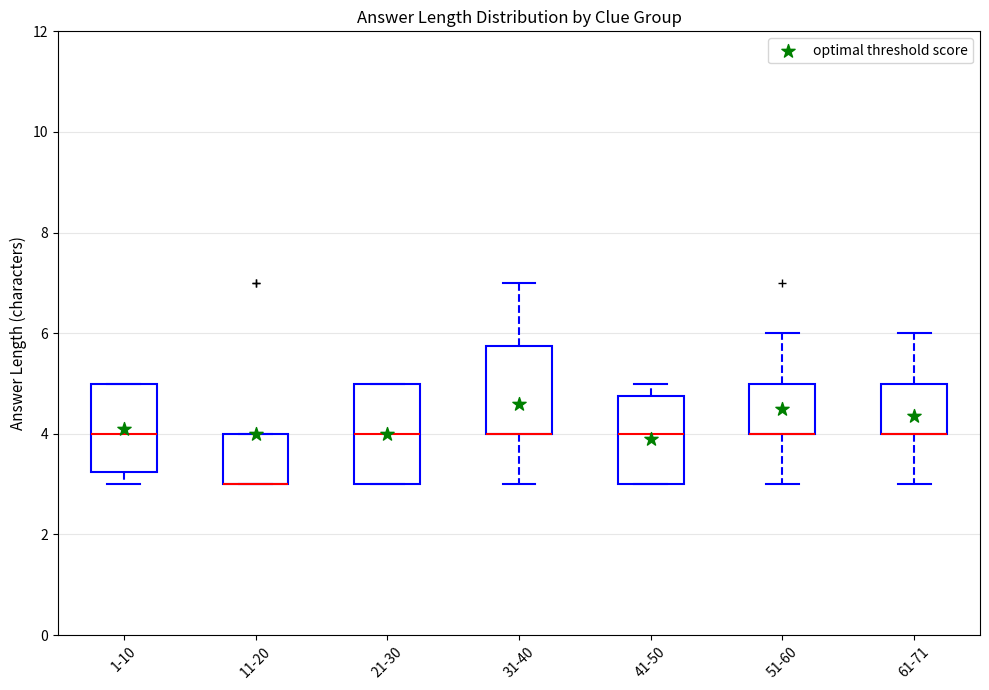

Where is the upper edge of the box for 41-50 on the y-axis? The values are not printed on the chart, so give them approximately, as read against the axis.

4.8